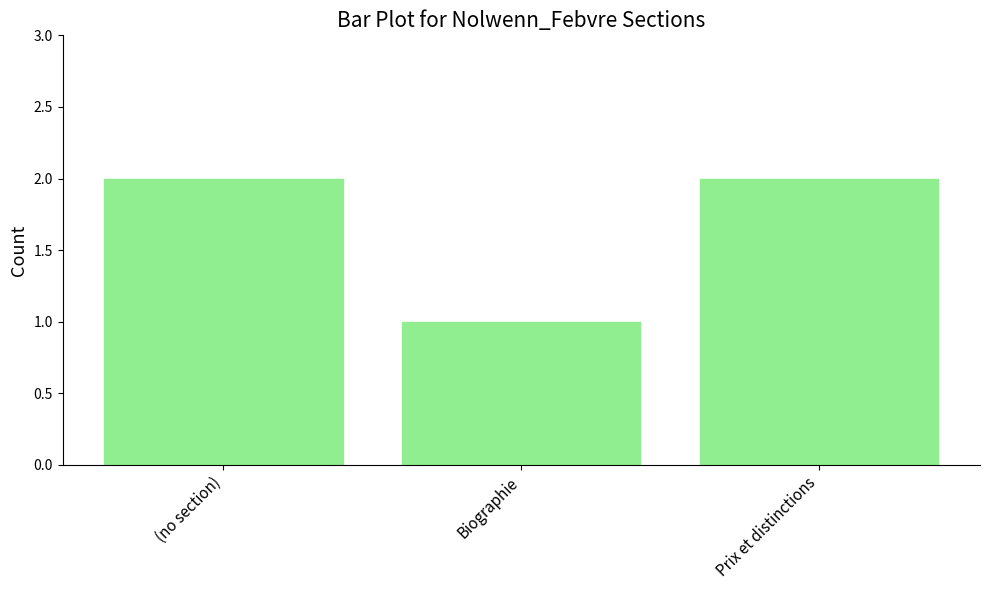

At which label is the value closest to 1?

Biographie